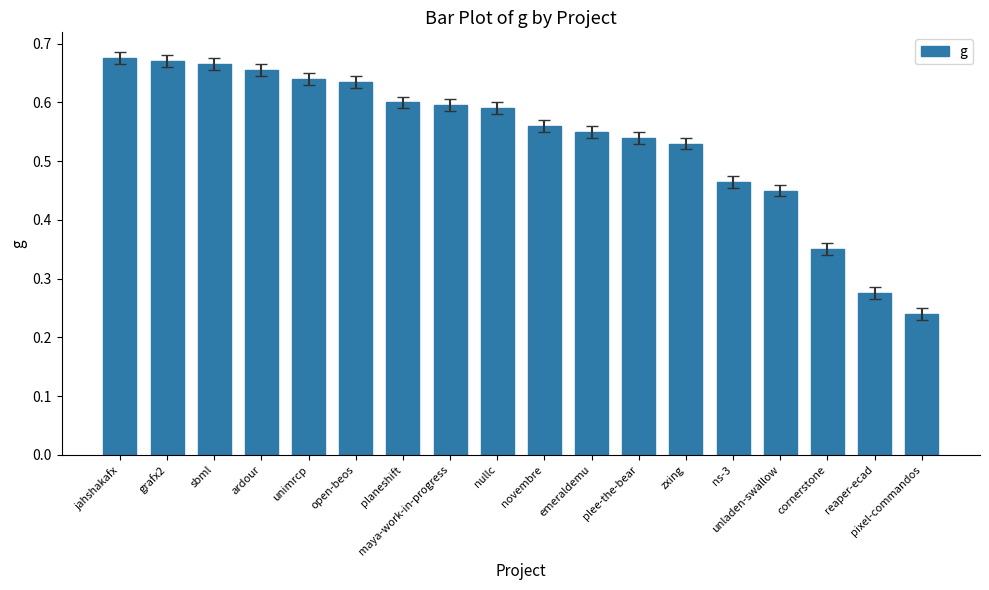

At which label is the value closest to 0?

pixel-commandos